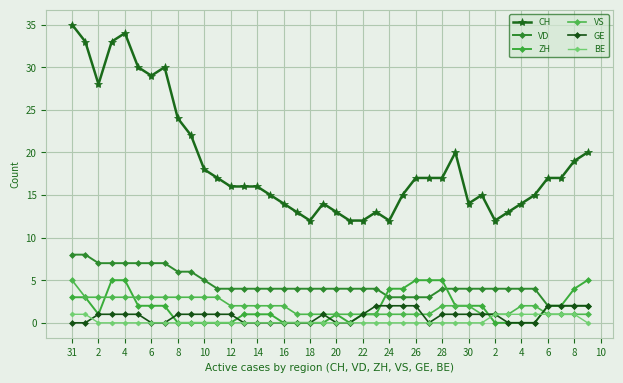

Which series has the largest total across all categories?

CH